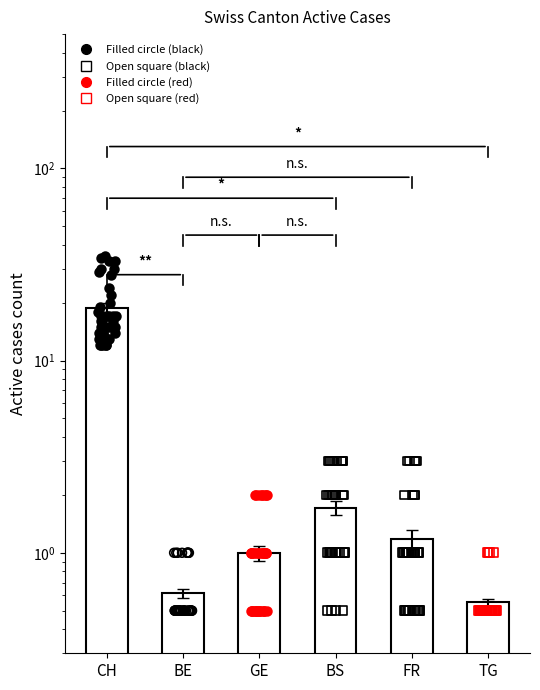

Which series reaches the maximum Y coordinate?

CH